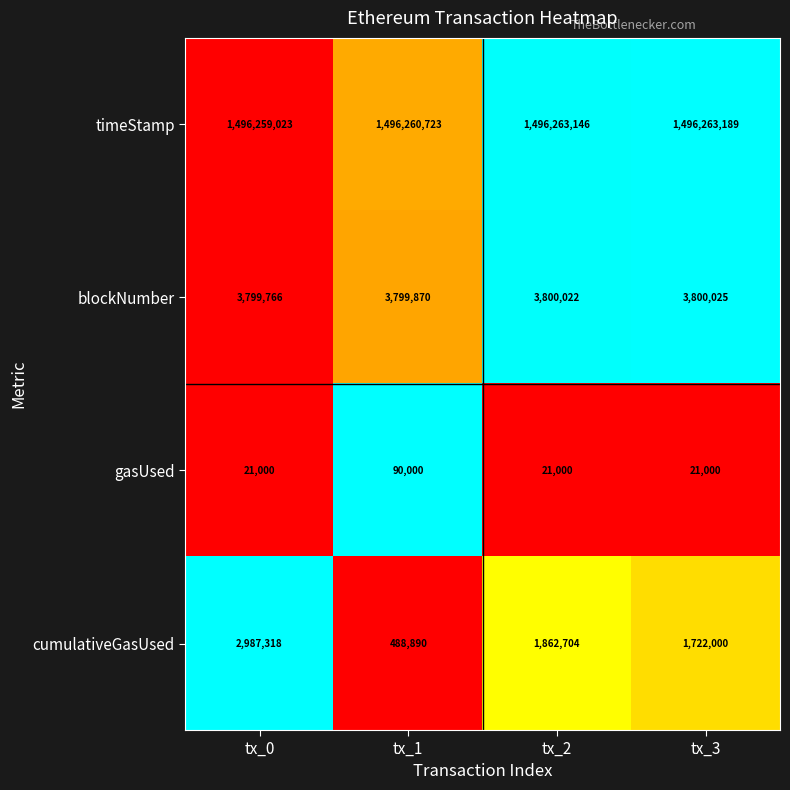

Reading right to left, list all the values displayed in this chart.

timeStamp: 1496263189	1496263146	1496260723	1496259023
blockNumber: 3800025	3800022	3799870	3799766
gasUsed: 21000	21000	90000	21000
cumulativeGasUsed: 1722000	1862704	488890	2987318